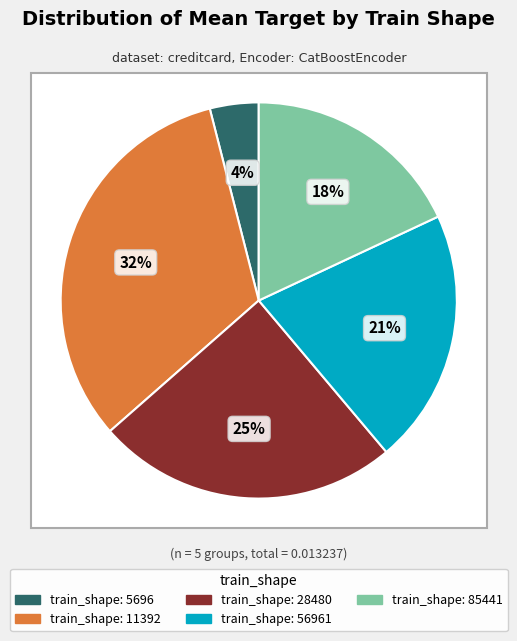

Rank the categories by value from highest to lowest.

11392, 28480, 56961, 85441, 5696